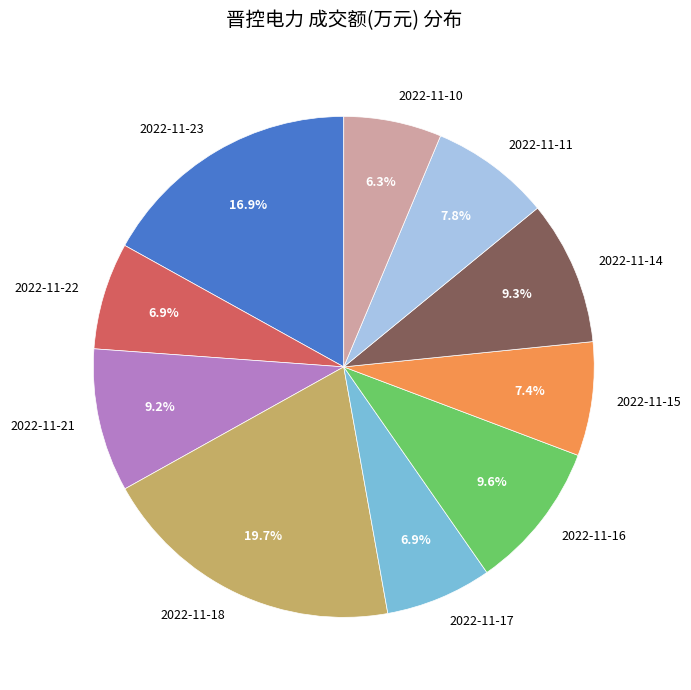

Does any single category account for the majority?

No